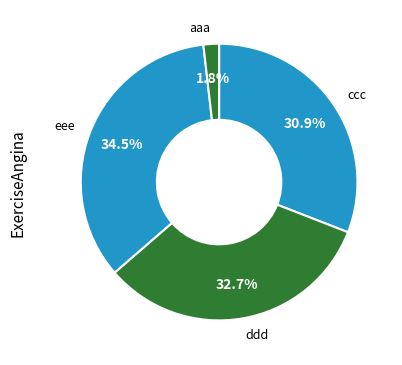

To the nearest percent, what is the average slice percentage?

25%